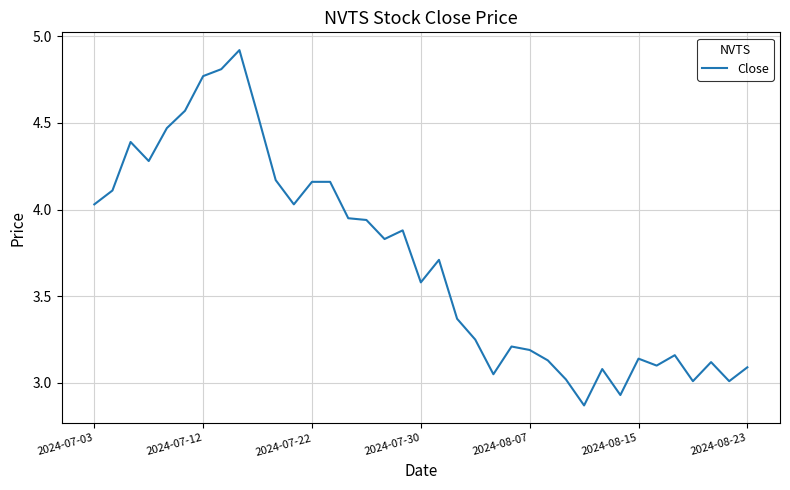

What is the difference between the maximum and minimum values?

2.1